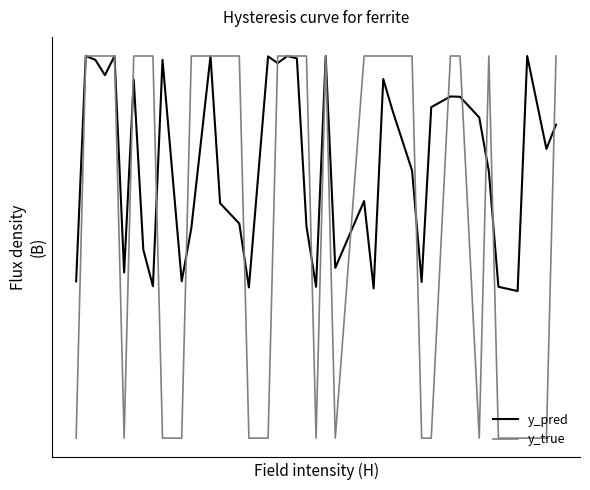

What is the difference between the maximum and minimum values in the y_pred series?

0.6